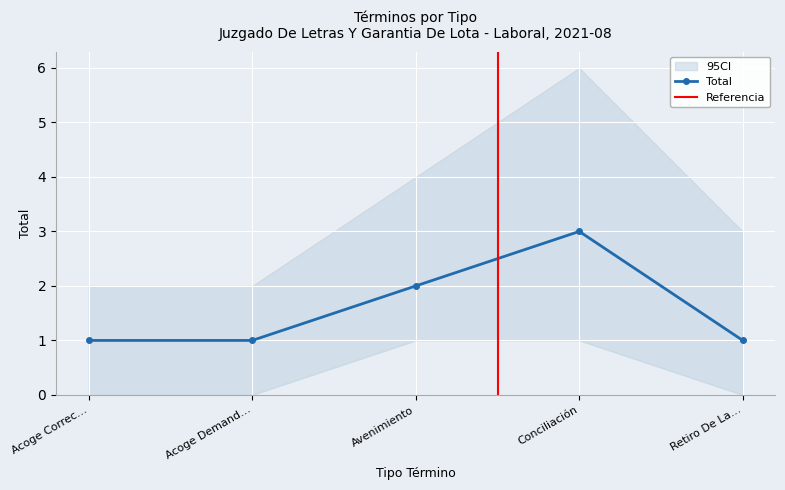

The value of Total at Retiro De La… is 1. True or false?

True